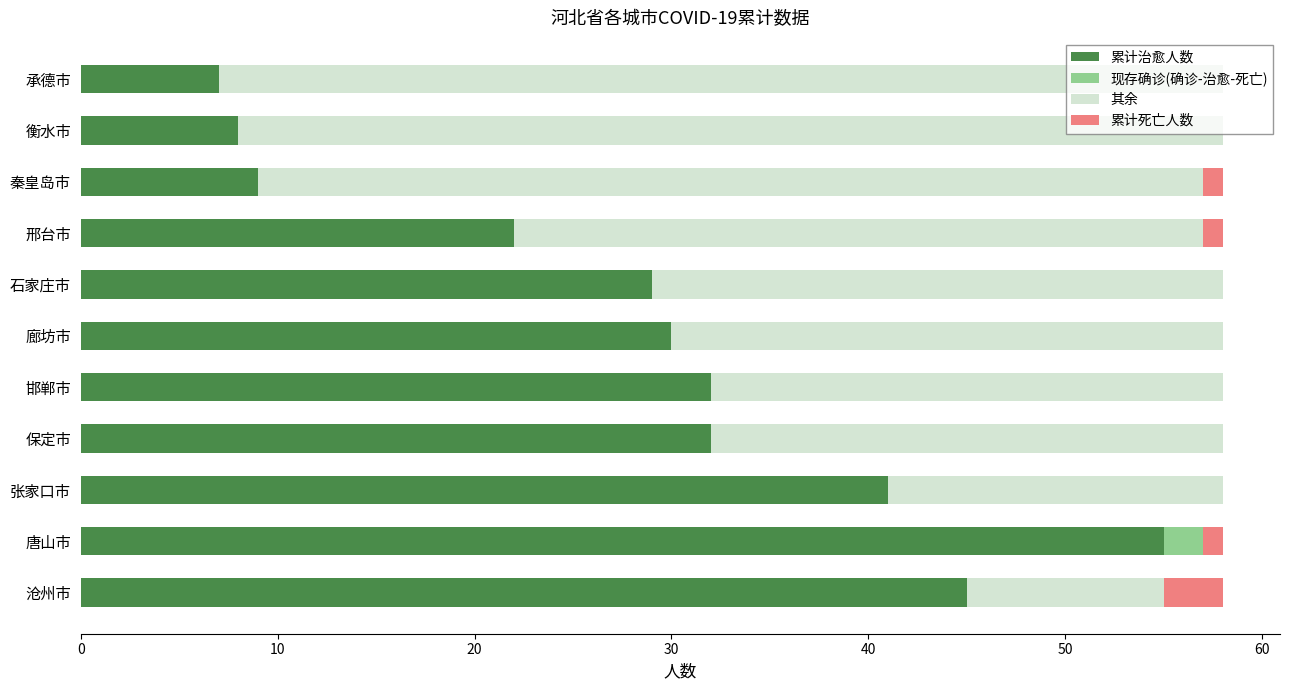

What is the sum of all 累计治愈人数 values?

310